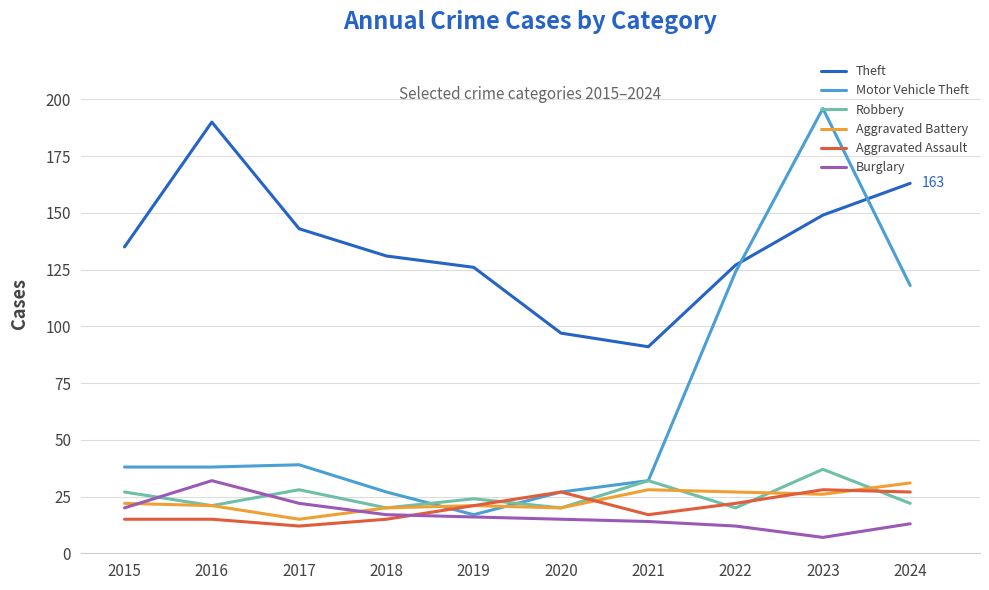

What is the sum of all Theft values?

1352